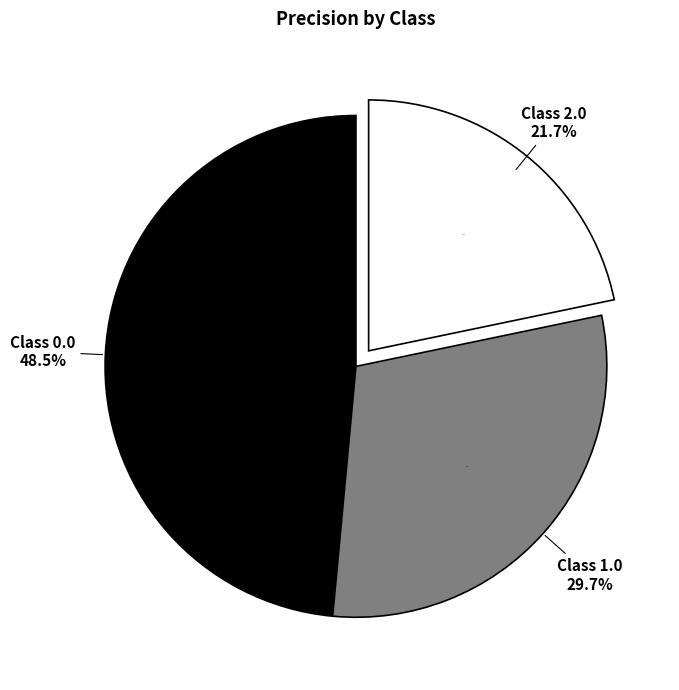

To the nearest percent, what is the average slice percentage?

33%